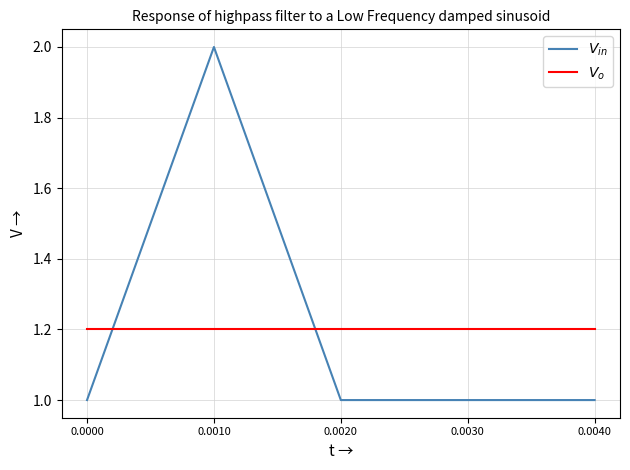

How many lines are shown in the chart?

2